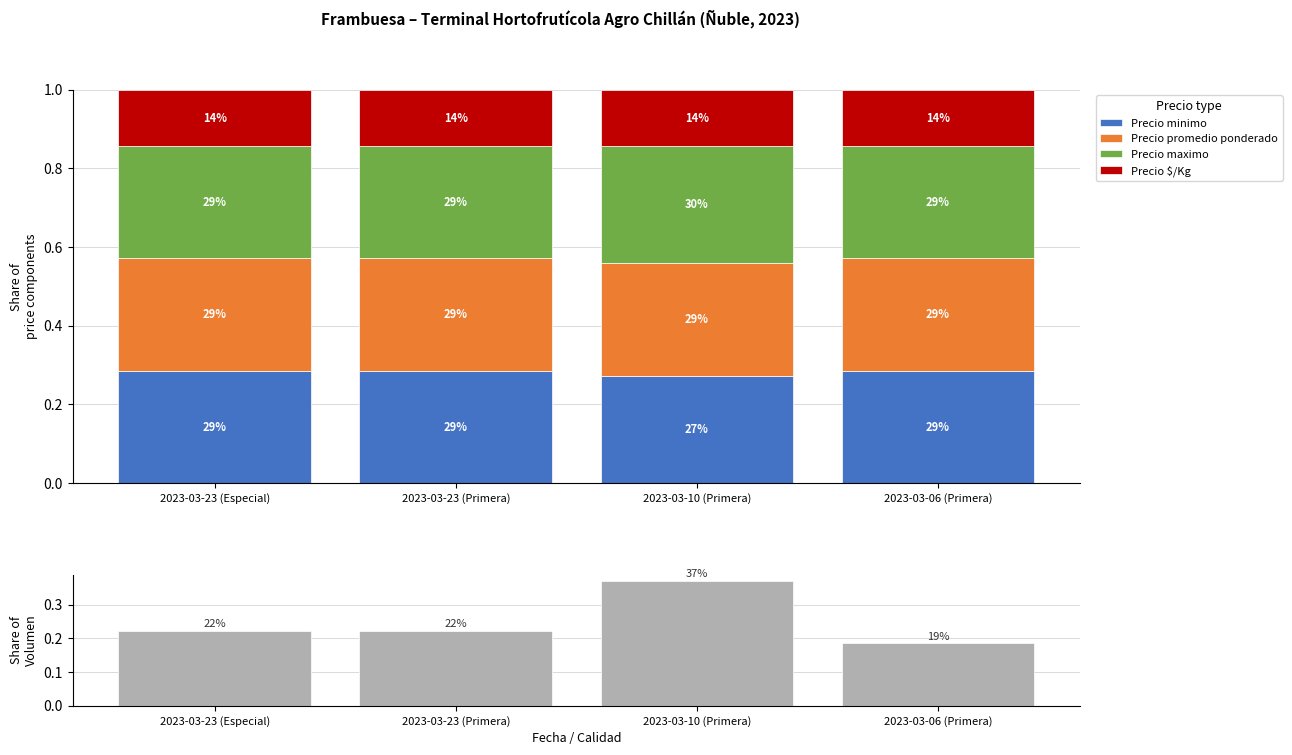

List the labels in order of Volumen value, smallest first.

2023-03-06 (Primera), 2023-03-23 (Especial), 2023-03-23 (Primera), 2023-03-10 (Primera)